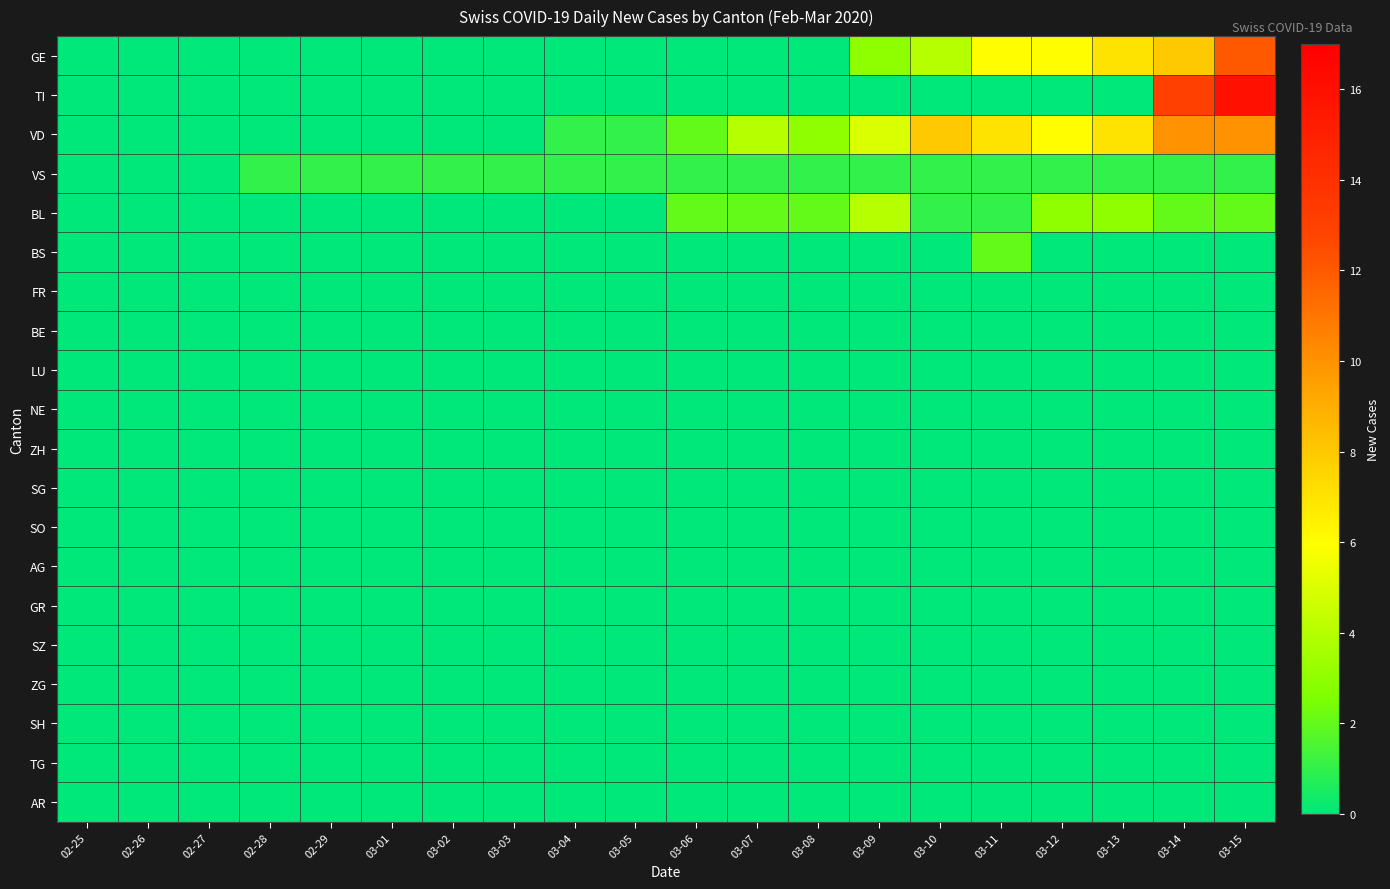

Reading left to right, transcribe all the data shown in this chart.

GE: 02-25=0	02-26=0	02-27=0	02-28=0	02-29=0	03-01=0	03-02=0	03-03=0	03-04=0	03-05=0	03-06=0	03-07=0	03-08=0	03-09=3	03-10=4	03-11=6	03-12=6	03-13=7	03-14=8	03-15=12
TI: 02-25=0	02-26=0	02-27=0	02-28=0	02-29=0	03-01=0	03-02=0	03-03=0	03-04=0	03-05=0	03-06=0	03-07=0	03-08=0	03-09=0	03-10=0	03-11=0	03-12=0	03-13=0	03-14=13	03-15=16
VD: 02-25=0	02-26=0	02-27=0	02-28=0	02-29=0	03-01=0	03-02=0	03-03=0	03-04=1	03-05=1	03-06=2	03-07=4	03-08=3	03-09=5	03-10=8	03-11=7	03-12=6	03-13=7	03-14=10	03-15=10
VS: 02-25=0	02-26=0	02-27=0	02-28=1	02-29=1	03-01=1	03-02=1	03-03=1	03-04=1	03-05=1	03-06=1	03-07=1	03-08=1	03-09=1	03-10=1	03-11=1	03-12=1	03-13=1	03-14=1	03-15=1
BL: 02-25=0	02-26=0	02-27=0	02-28=0	02-29=0	03-01=0	03-02=0	03-03=0	03-04=0	03-05=0	03-06=2	03-07=2	03-08=2	03-09=4	03-10=1	03-11=1	03-12=3	03-13=3	03-14=2	03-15=2
BS: 02-25=0	02-26=0	02-27=0	02-28=0	02-29=0	03-01=0	03-02=0	03-03=0	03-04=0	03-05=0	03-06=0	03-07=0	03-08=0	03-09=0	03-10=0	03-11=2	03-12=0	03-13=0	03-14=0	03-15=0
FR: 02-25=0	02-26=0	02-27=0	02-28=0	02-29=0	03-01=0	03-02=0	03-03=0	03-04=0	03-05=0	03-06=0	03-07=0	03-08=0	03-09=0	03-10=0	03-11=0	03-12=0	03-13=0	03-14=0	03-15=0
BE: 02-25=0	02-26=0	02-27=0	02-28=0	02-29=0	03-01=0	03-02=0	03-03=0	03-04=0	03-05=0	03-06=0	03-07=0	03-08=0	03-09=0	03-10=0	03-11=0	03-12=0	03-13=0	03-14=0	03-15=0
LU: 02-25=0	02-26=0	02-27=0	02-28=0	02-29=0	03-01=0	03-02=0	03-03=0	03-04=0	03-05=0	03-06=0	03-07=0	03-08=0	03-09=0	03-10=0	03-11=0	03-12=0	03-13=0	03-14=0	03-15=0
NE: 02-25=0	02-26=0	02-27=0	02-28=0	02-29=0	03-01=0	03-02=0	03-03=0	03-04=0	03-05=0	03-06=0	03-07=0	03-08=0	03-09=0	03-10=0	03-11=0	03-12=0	03-13=0	03-14=0	03-15=0
ZH: 02-25=0	02-26=0	02-27=0	02-28=0	02-29=0	03-01=0	03-02=0	03-03=0	03-04=0	03-05=0	03-06=0	03-07=0	03-08=0	03-09=0	03-10=0	03-11=0	03-12=0	03-13=0	03-14=0	03-15=0
SG: 02-25=0	02-26=0	02-27=0	02-28=0	02-29=0	03-01=0	03-02=0	03-03=0	03-04=0	03-05=0	03-06=0	03-07=0	03-08=0	03-09=0	03-10=0	03-11=0	03-12=0	03-13=0	03-14=0	03-15=0
SO: 02-25=0	02-26=0	02-27=0	02-28=0	02-29=0	03-01=0	03-02=0	03-03=0	03-04=0	03-05=0	03-06=0	03-07=0	03-08=0	03-09=0	03-10=0	03-11=0	03-12=0	03-13=0	03-14=0	03-15=0
AG: 02-25=0	02-26=0	02-27=0	02-28=0	02-29=0	03-01=0	03-02=0	03-03=0	03-04=0	03-05=0	03-06=0	03-07=0	03-08=0	03-09=0	03-10=0	03-11=0	03-12=0	03-13=0	03-14=0	03-15=0
GR: 02-25=0	02-26=0	02-27=0	02-28=0	02-29=0	03-01=0	03-02=0	03-03=0	03-04=0	03-05=0	03-06=0	03-07=0	03-08=0	03-09=0	03-10=0	03-11=0	03-12=0	03-13=0	03-14=0	03-15=0
SZ: 02-25=0	02-26=0	02-27=0	02-28=0	02-29=0	03-01=0	03-02=0	03-03=0	03-04=0	03-05=0	03-06=0	03-07=0	03-08=0	03-09=0	03-10=0	03-11=0	03-12=0	03-13=0	03-14=0	03-15=0
ZG: 02-25=0	02-26=0	02-27=0	02-28=0	02-29=0	03-01=0	03-02=0	03-03=0	03-04=0	03-05=0	03-06=0	03-07=0	03-08=0	03-09=0	03-10=0	03-11=0	03-12=0	03-13=0	03-14=0	03-15=0
SH: 02-25=0	02-26=0	02-27=0	02-28=0	02-29=0	03-01=0	03-02=0	03-03=0	03-04=0	03-05=0	03-06=0	03-07=0	03-08=0	03-09=0	03-10=0	03-11=0	03-12=0	03-13=0	03-14=0	03-15=0
TG: 02-25=0	02-26=0	02-27=0	02-28=0	02-29=0	03-01=0	03-02=0	03-03=0	03-04=0	03-05=0	03-06=0	03-07=0	03-08=0	03-09=0	03-10=0	03-11=0	03-12=0	03-13=0	03-14=0	03-15=0
AR: 02-25=0	02-26=0	02-27=0	02-28=0	02-29=0	03-01=0	03-02=0	03-03=0	03-04=0	03-05=0	03-06=0	03-07=0	03-08=0	03-09=0	03-10=0	03-11=0	03-12=0	03-13=0	03-14=0	03-15=0